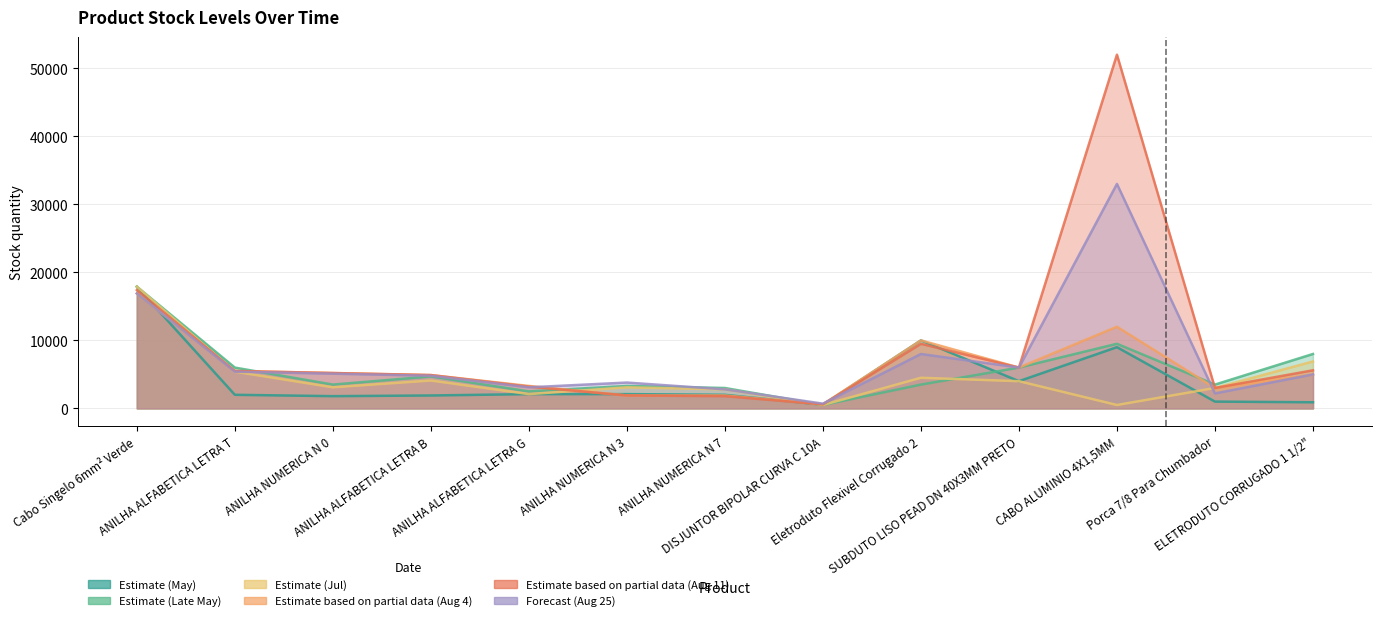

At which category is the sum across all series the highest?

CABO ALUMINIO 4X1,5MM